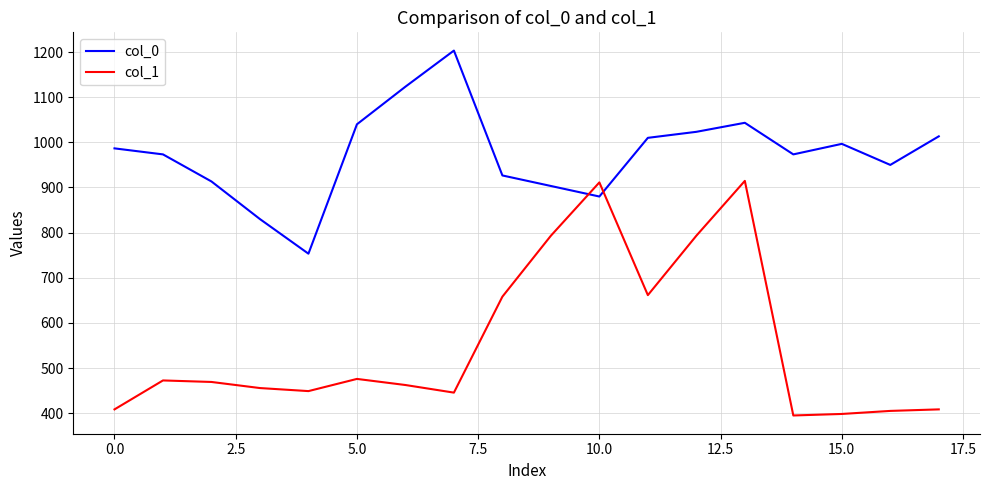

What is the maximum value for col_0?

1203.3